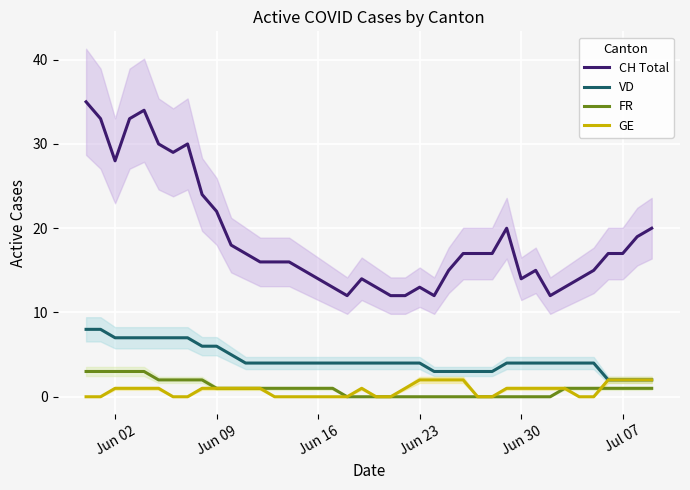

Which series has the largest total across all categories?

CH Total